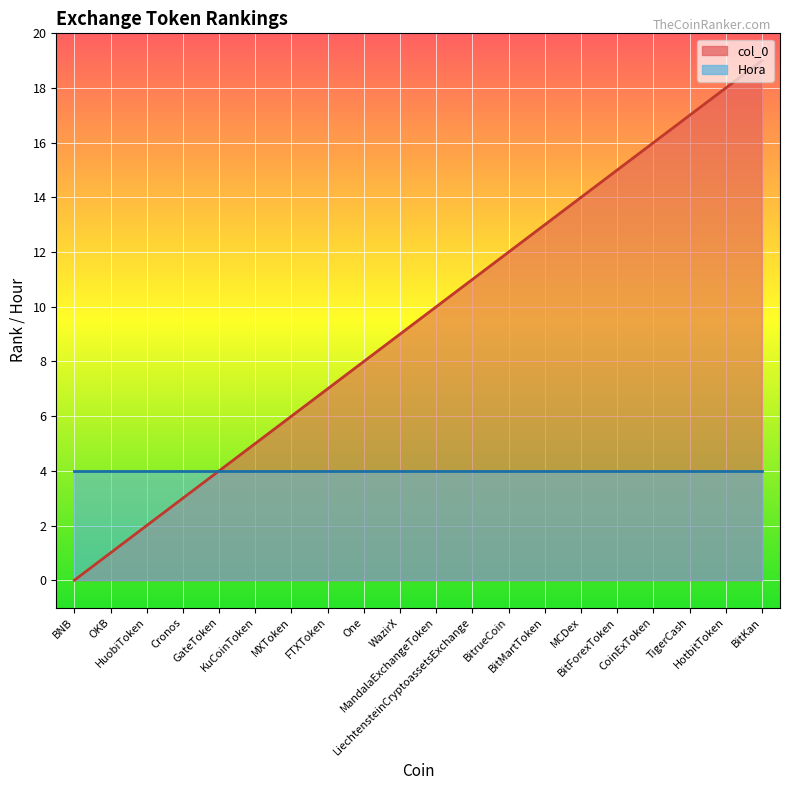

What is the change in value from One to MandalaExchangeToken?

+2